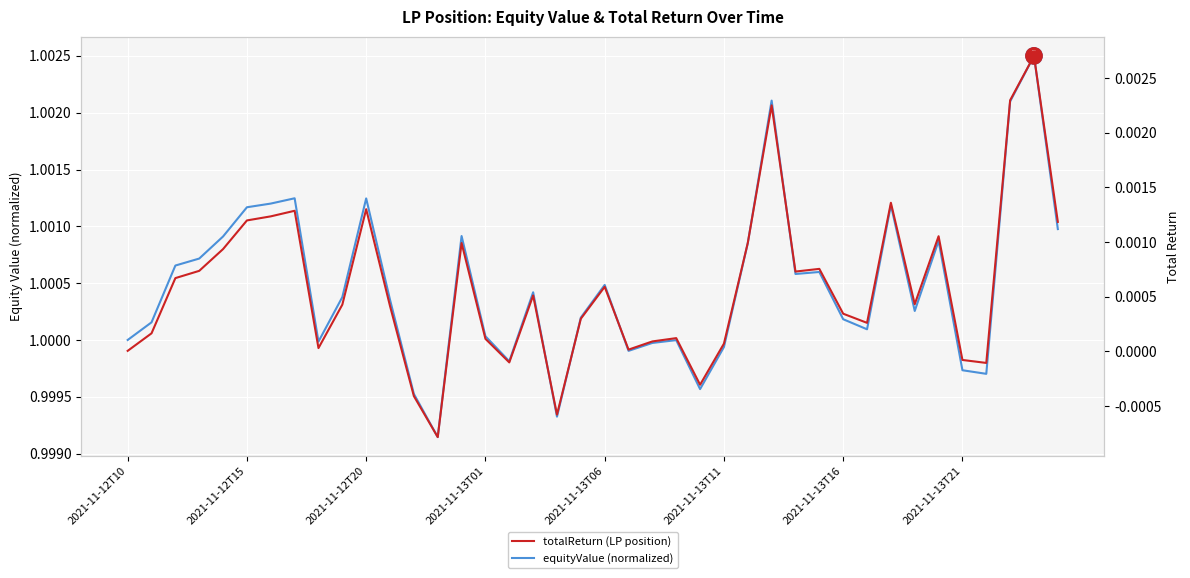

The value of equityValue at 23 is 1.0. True or false?

True